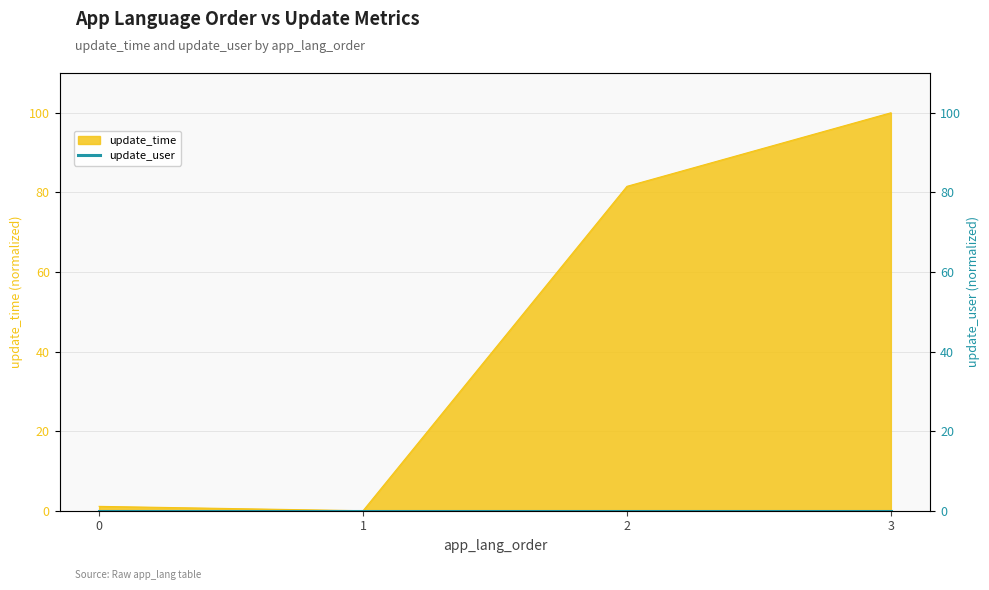

Is it true that the value at 1 is 0.0?

True